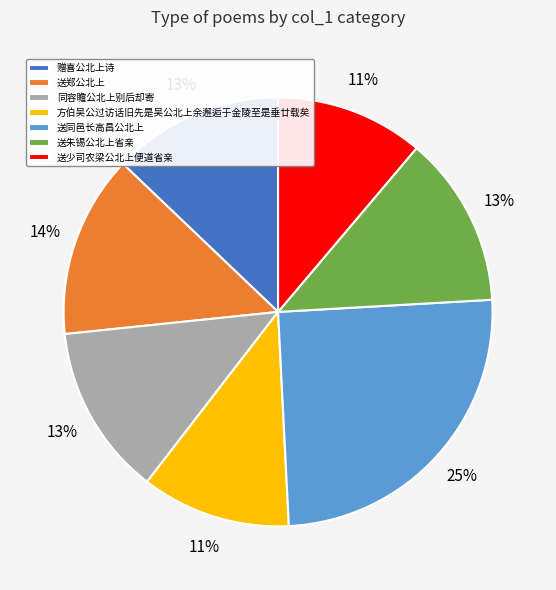

To the nearest percent, what portion does 送郑公北上 represent?

14%